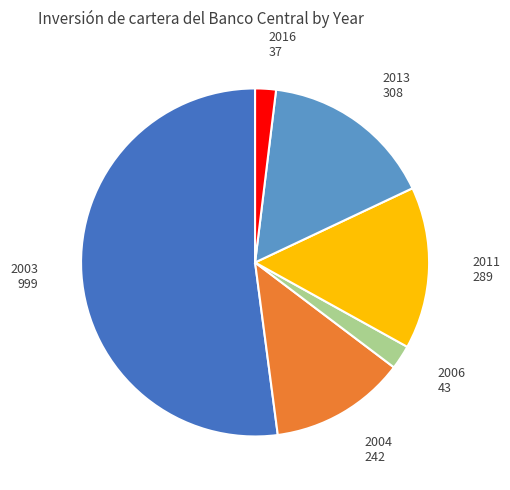

How many slices are in this pie chart?

6